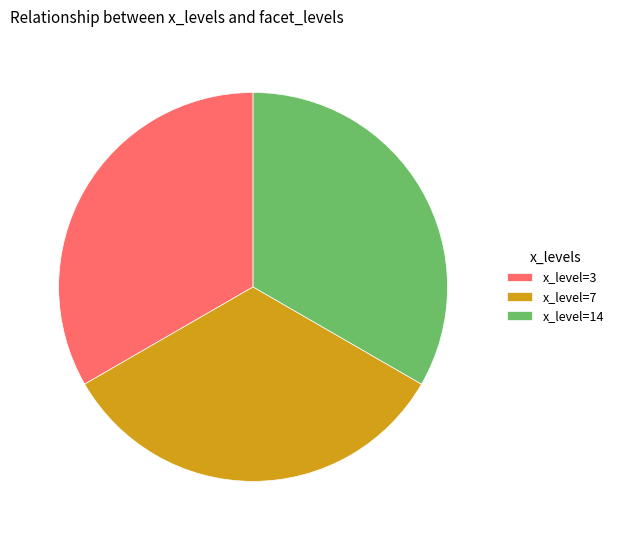

Count the number of slices in the pie.

3